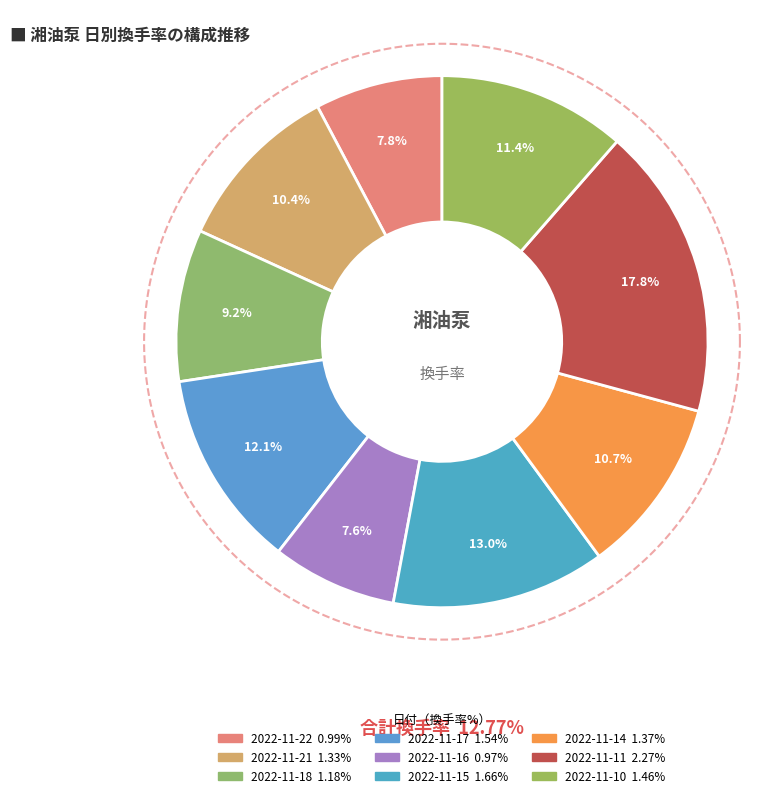

How many slices are in this pie chart?

9